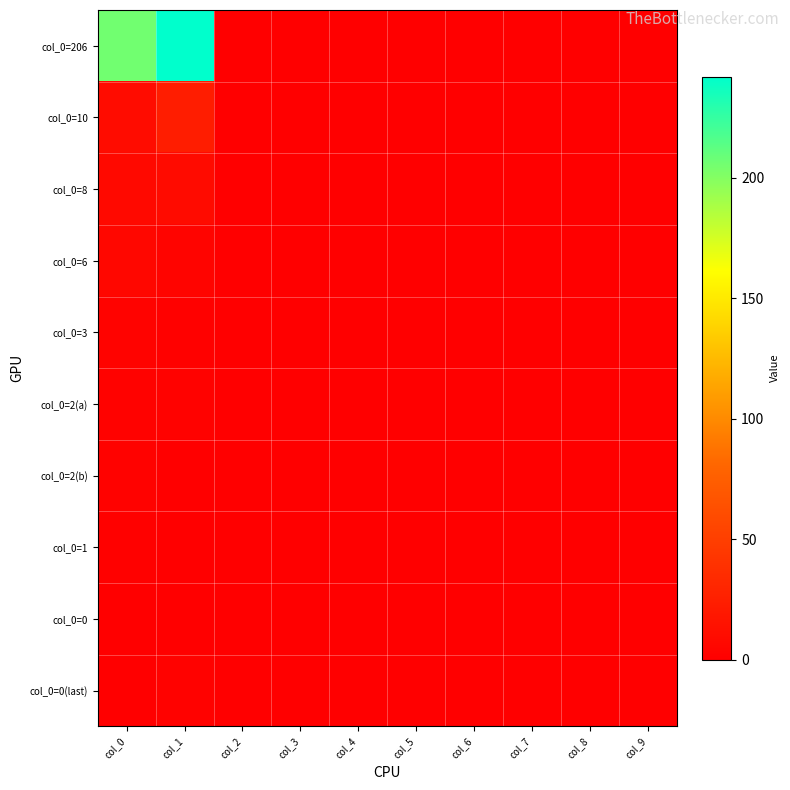

At how many categories does at least one series exceed 178?

2